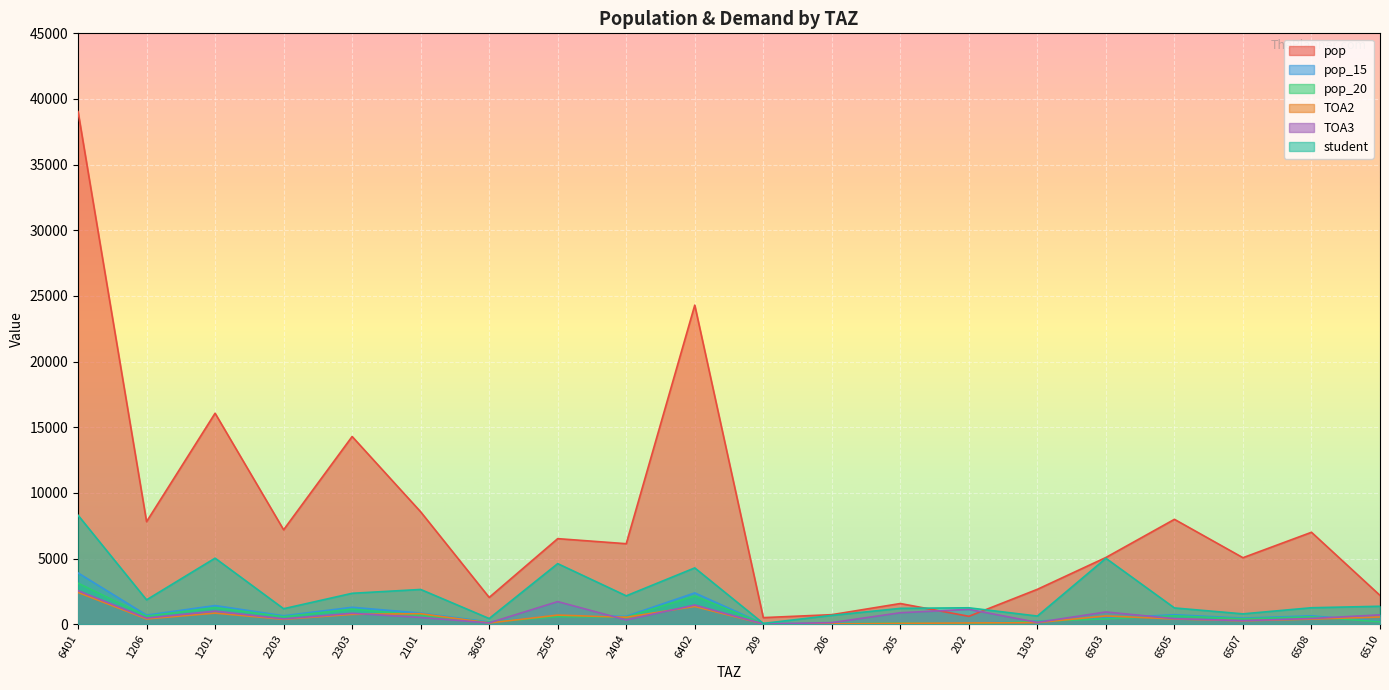

True or false: TOA2 has more than 0 interior local peaks.

True